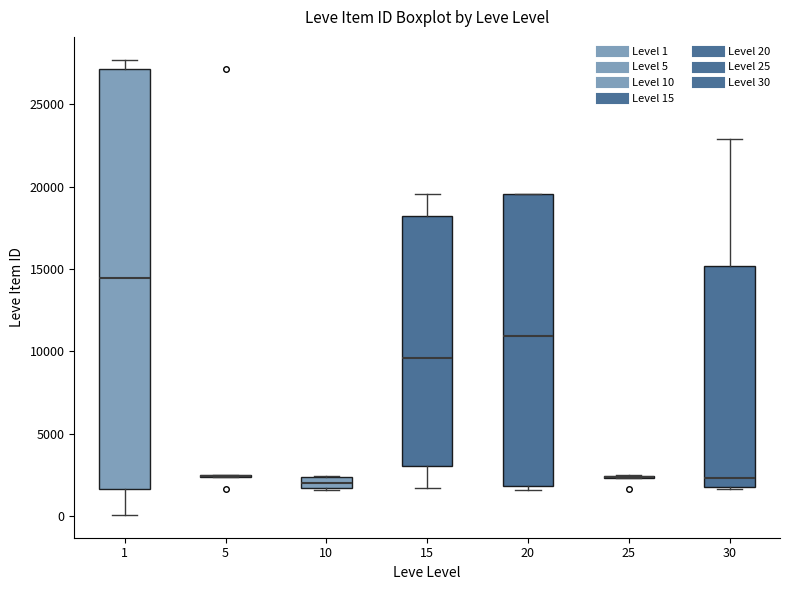

Which box is the tallest, from its lower edge to its upper edge?

1